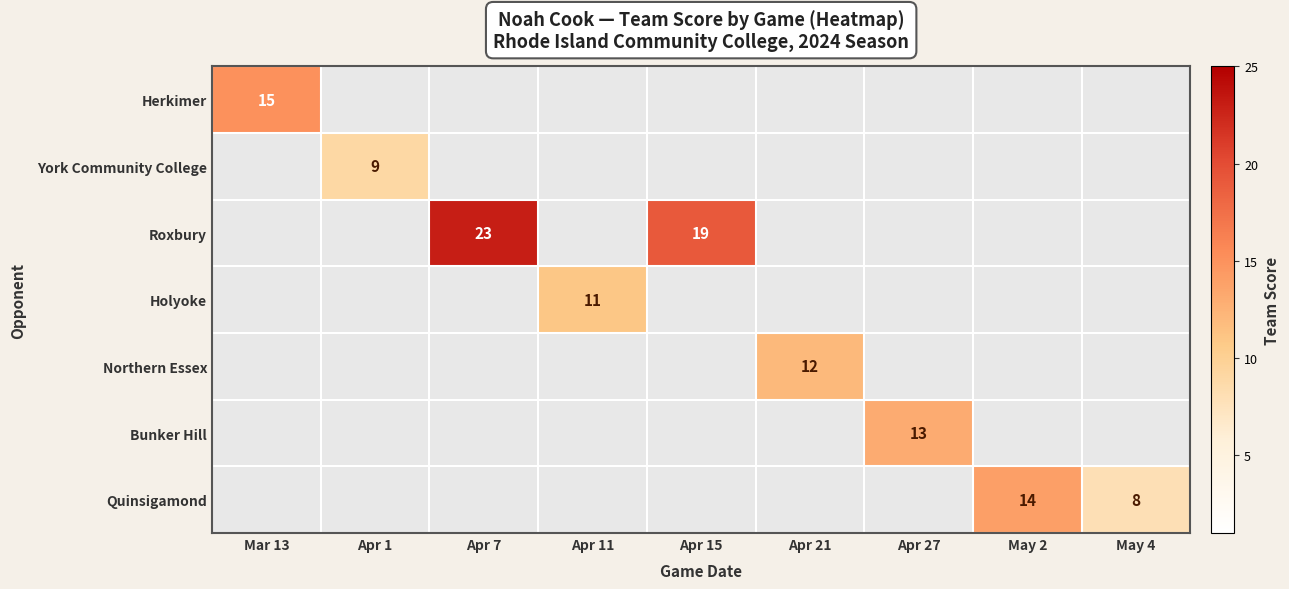

How many positive values does the Bunker Hill series have?

1